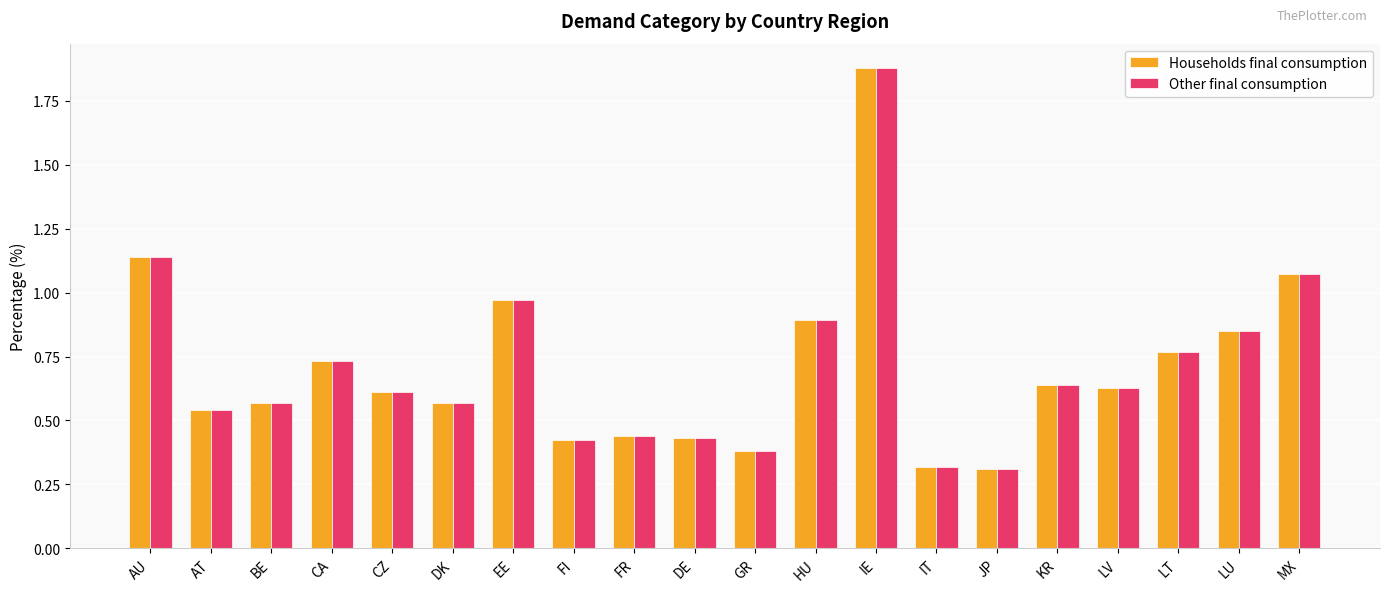

What value does the Households final consumption series have at IE?

1.9